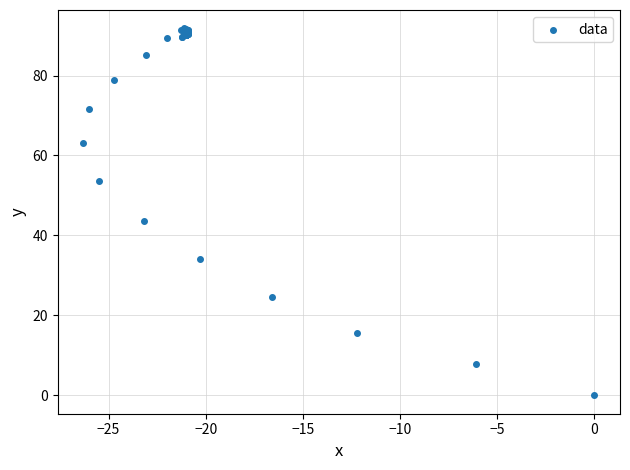

What Y value in the scatter plot is closest to 45?

43.7